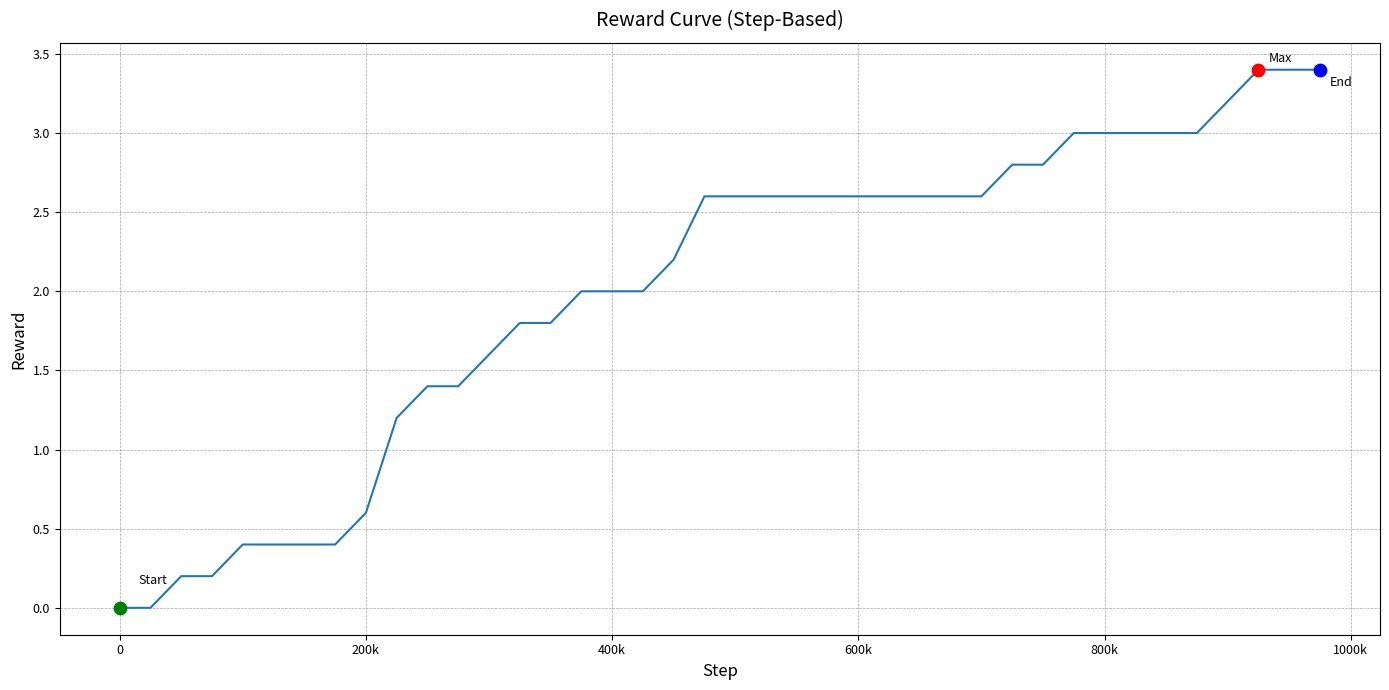

What is the difference between the maximum and minimum values?

3.4